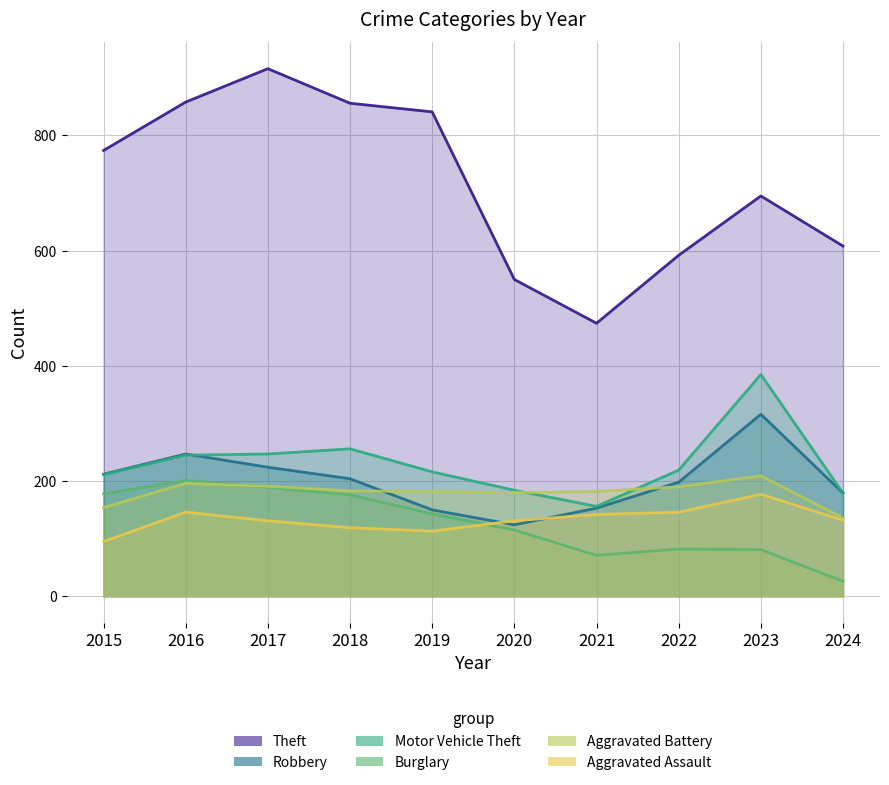

Which category has the lowest value in the Burglary series?

2024